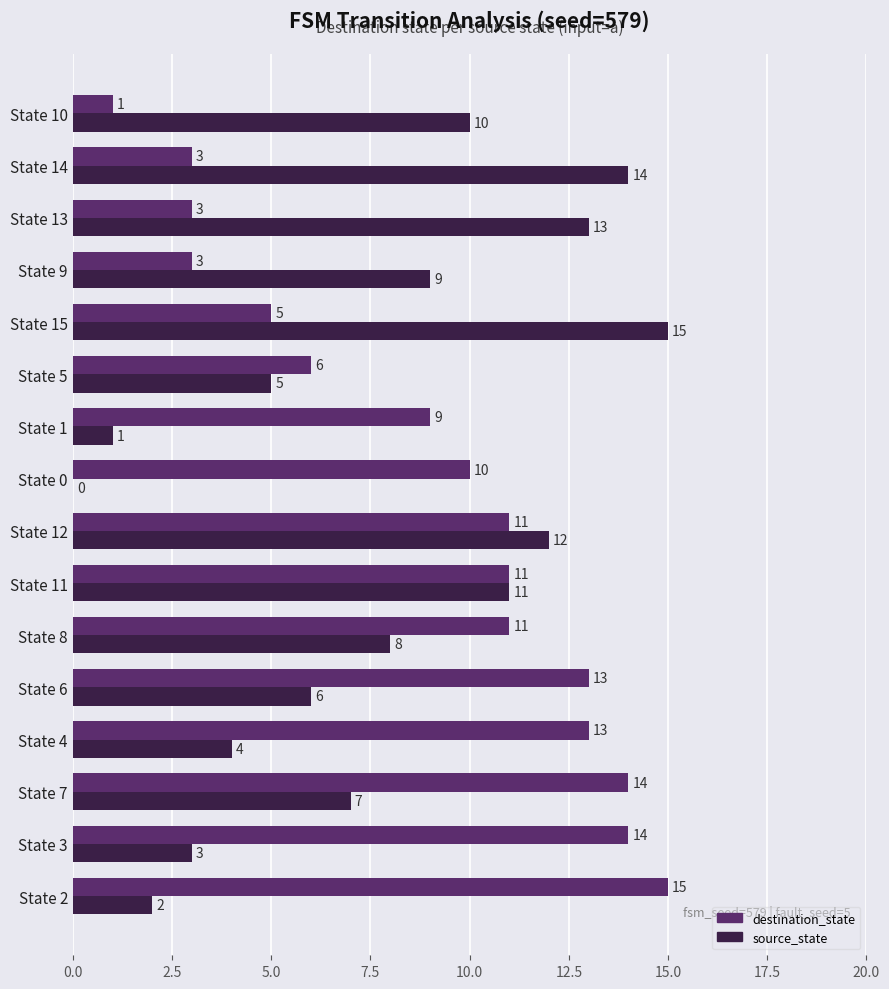

Read the source_state value at State 10, to the nearest 5.

10